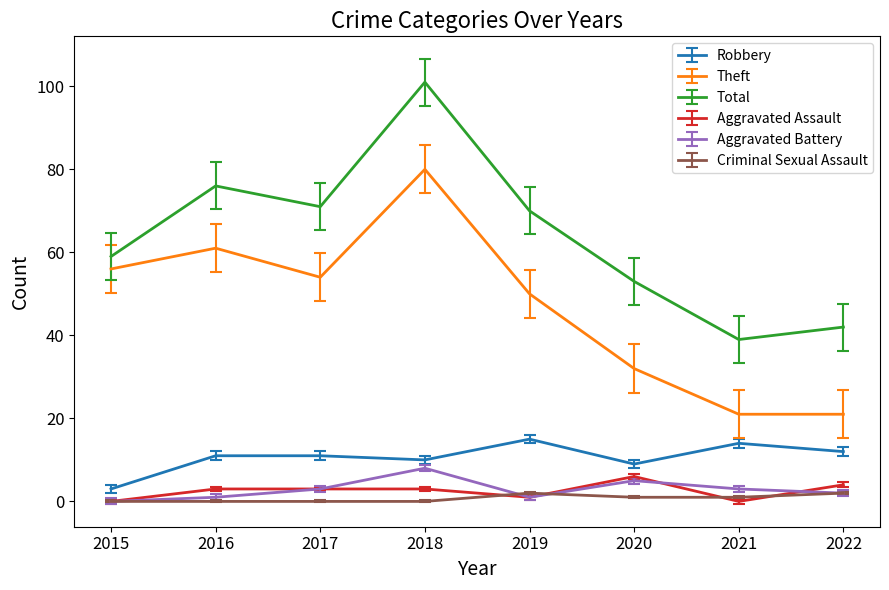

The value of Theft at 2020 is 56. True or false?

False